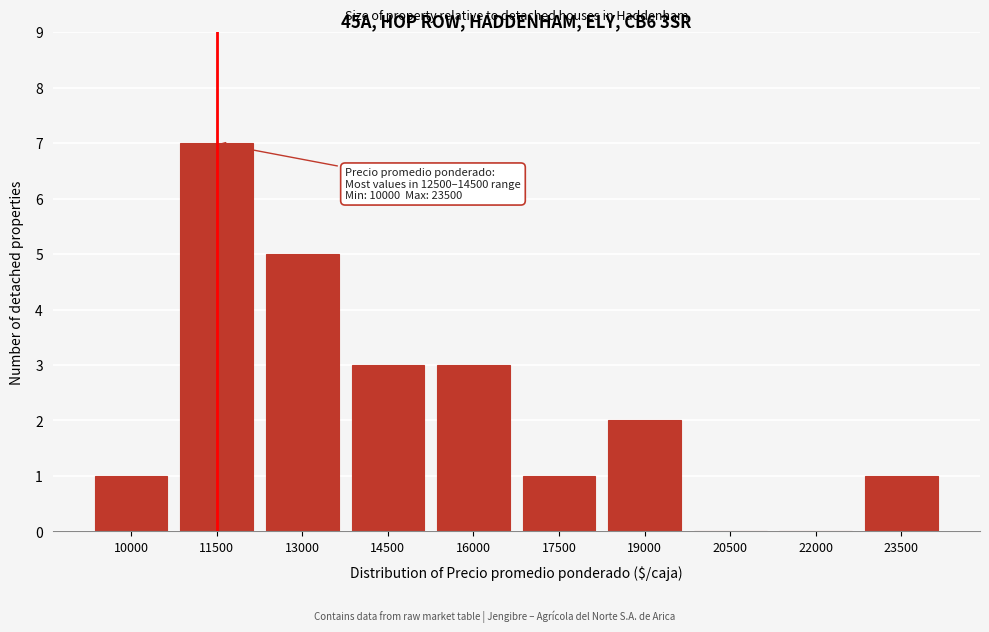

Reading left to right, extract all data points from this chart.

10000=1	11500=7	13000=5	14500=3	16000=3	17500=1	19000=2	20500=0	22000=0	23500=1